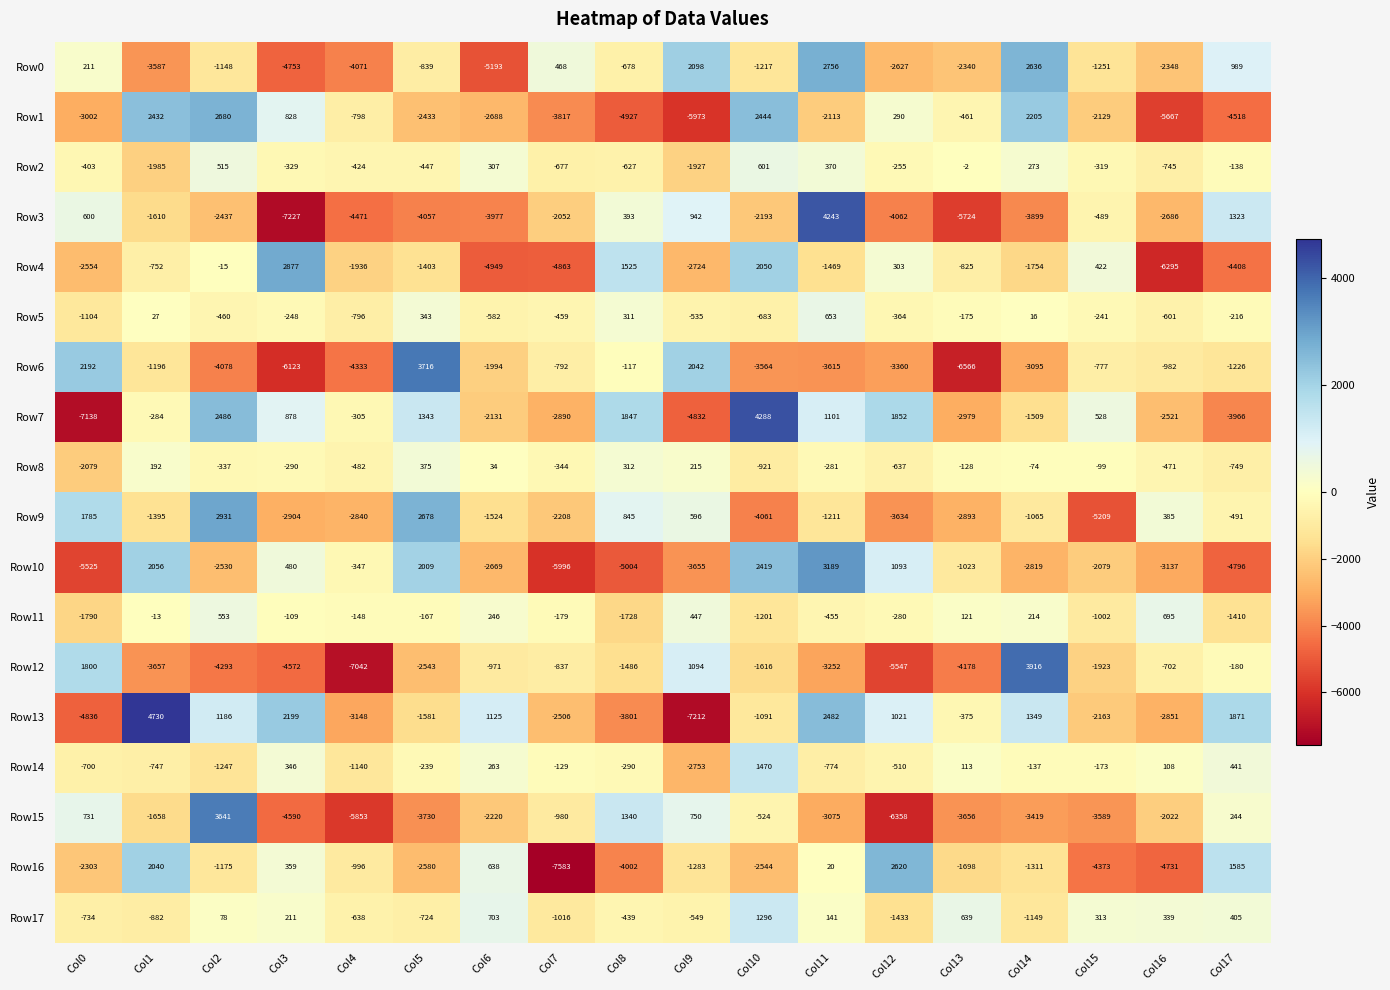

What is the sum of the Row5 values at Col14 and Col3?

-232